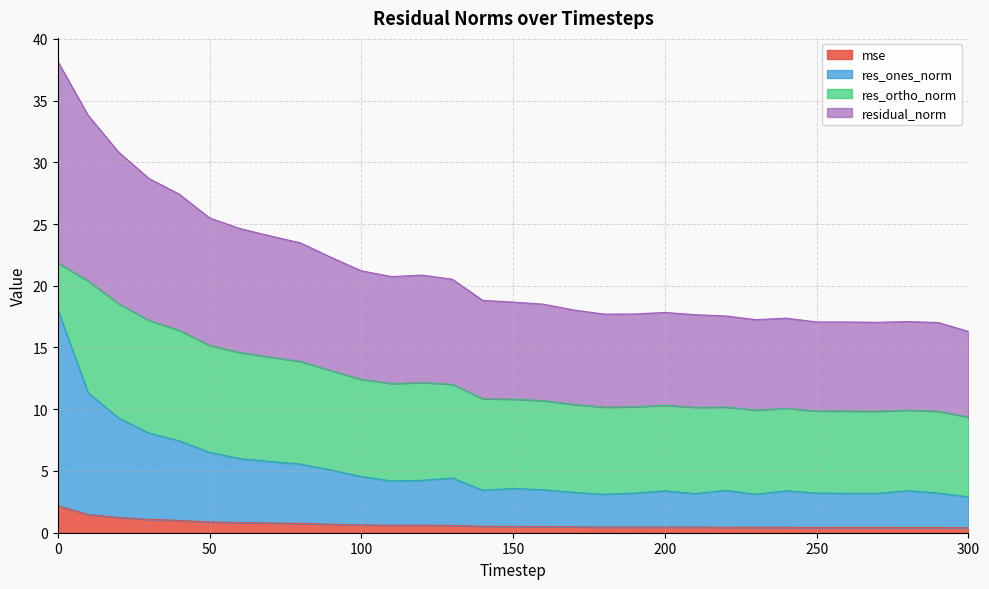

Which has a higher value, 20 or 70?

20